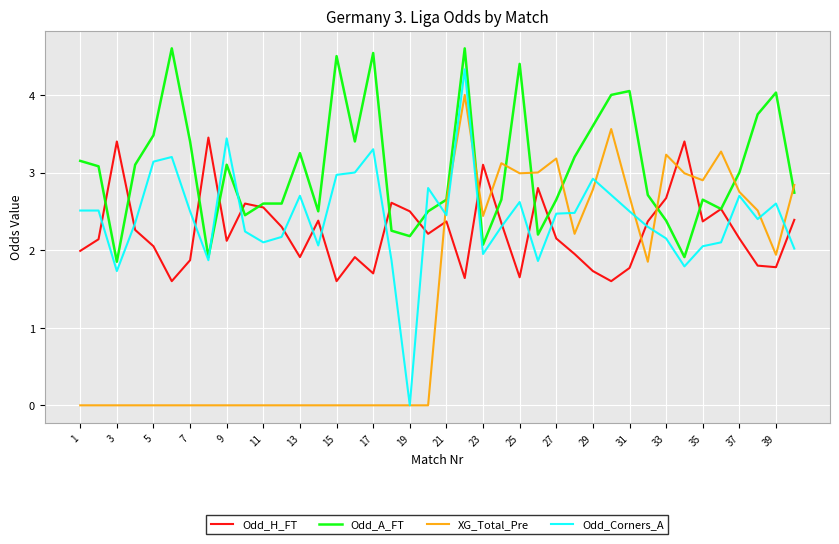

Which series has the widest spread of values?

Odd_Corners_A